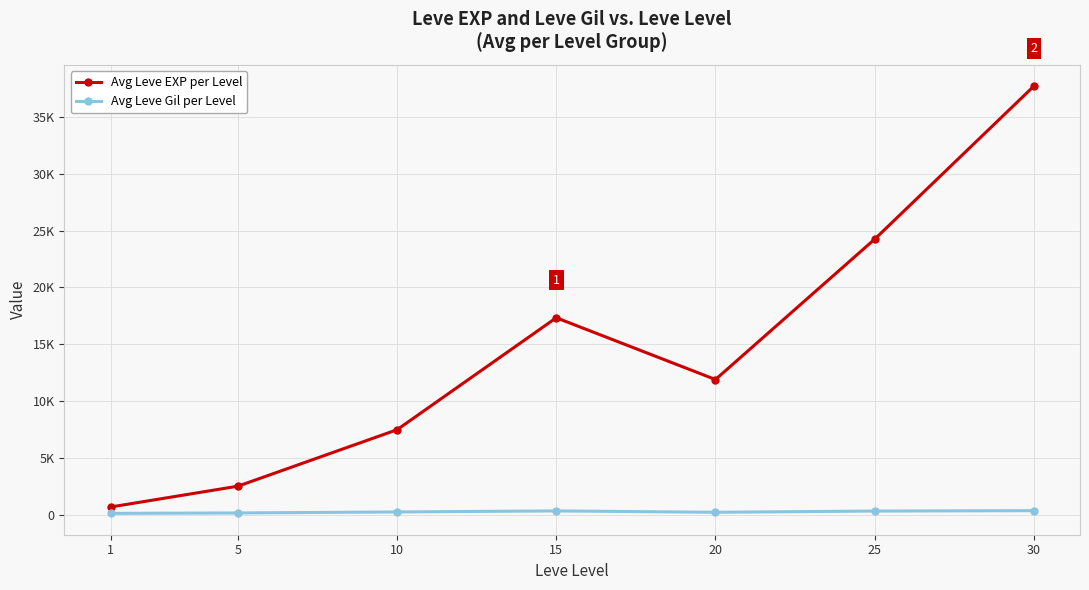

True or false: Avg Leve Gil per Level and Avg Leve EXP per Level intersect in this chart.

False